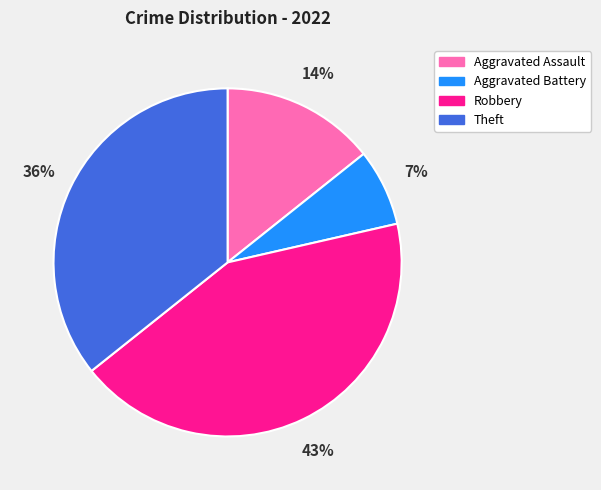

What is the smallest slice in the pie chart?

Aggravated Battery